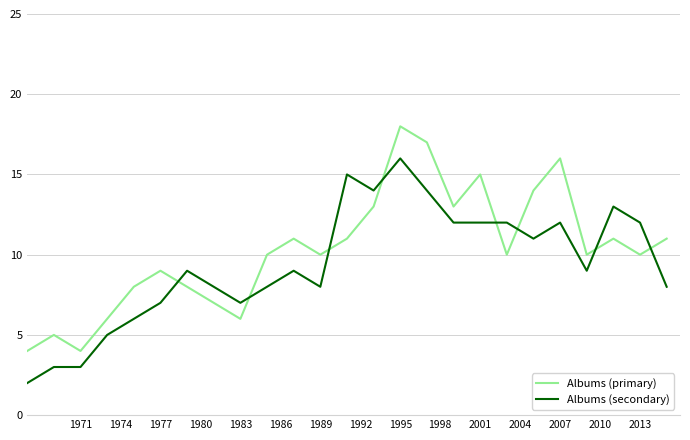

How many times do Albums (secondary) and Albums (primary) cross each other?

8